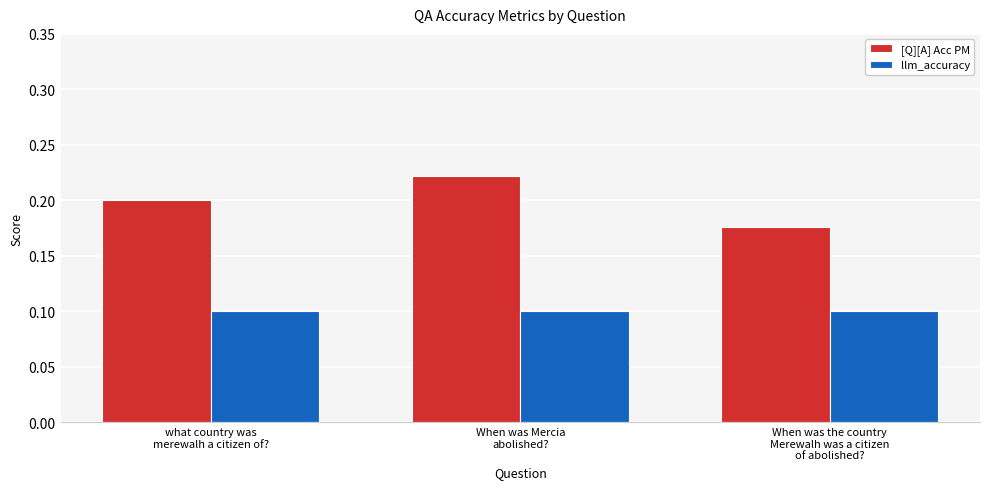

What position from the left is When was the country
Merewalh was a citizen
of abolished??

3